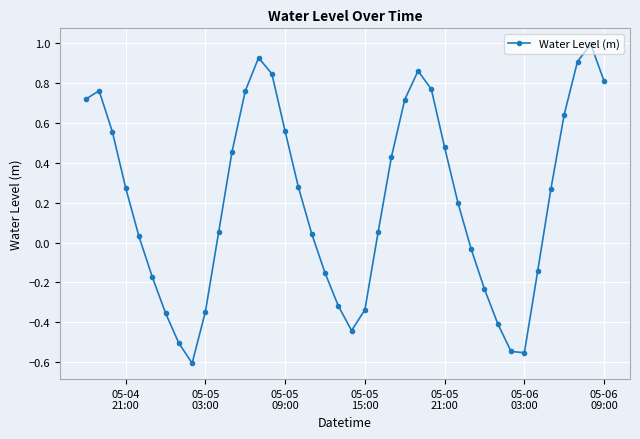

How many points are higher than both their immediate neighbors (excluding endpoints)?

4